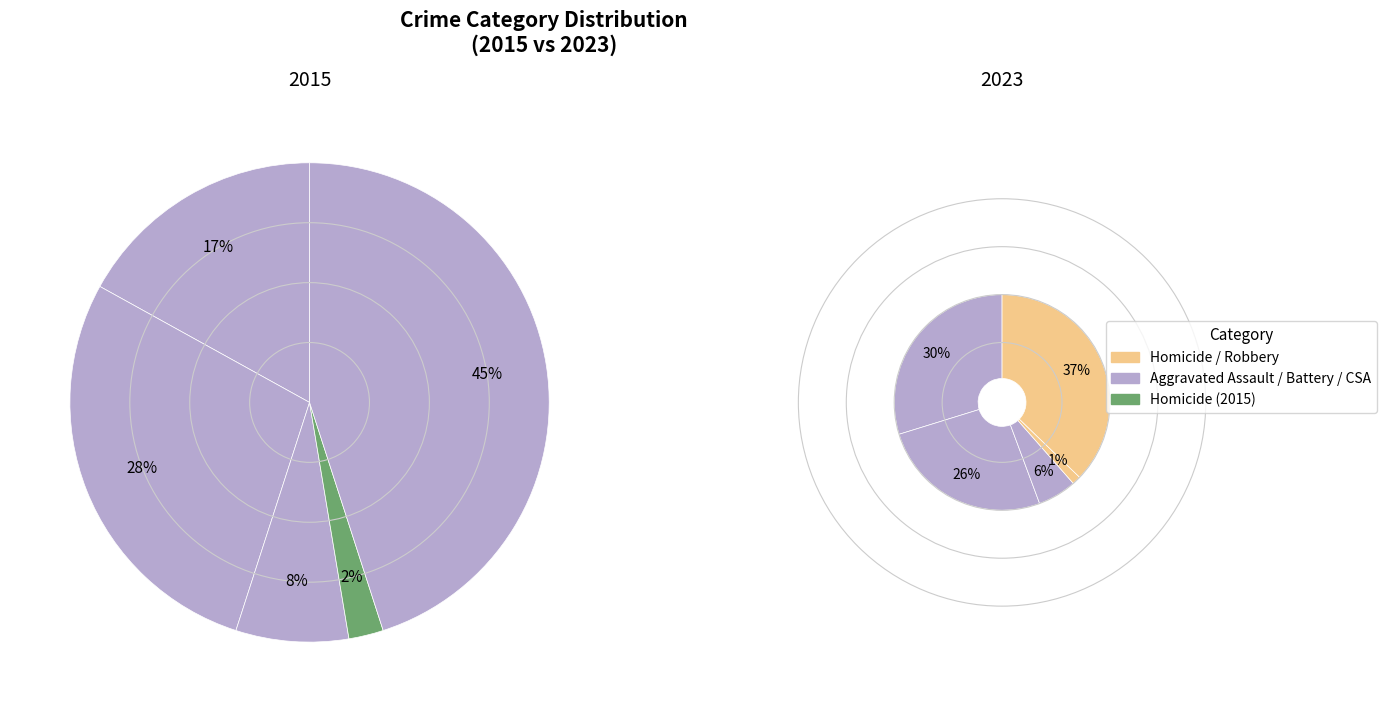

Does any single category account for the majority?

No